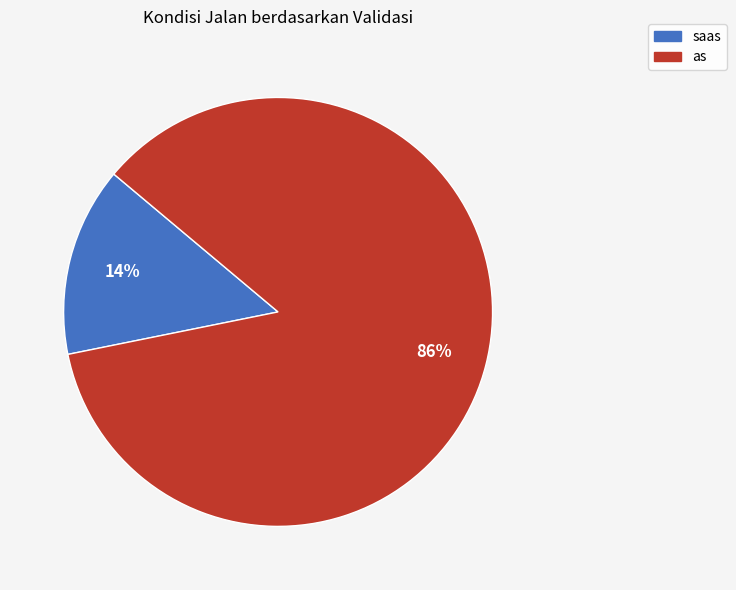

To the nearest percent, what portion does saas represent?

14%